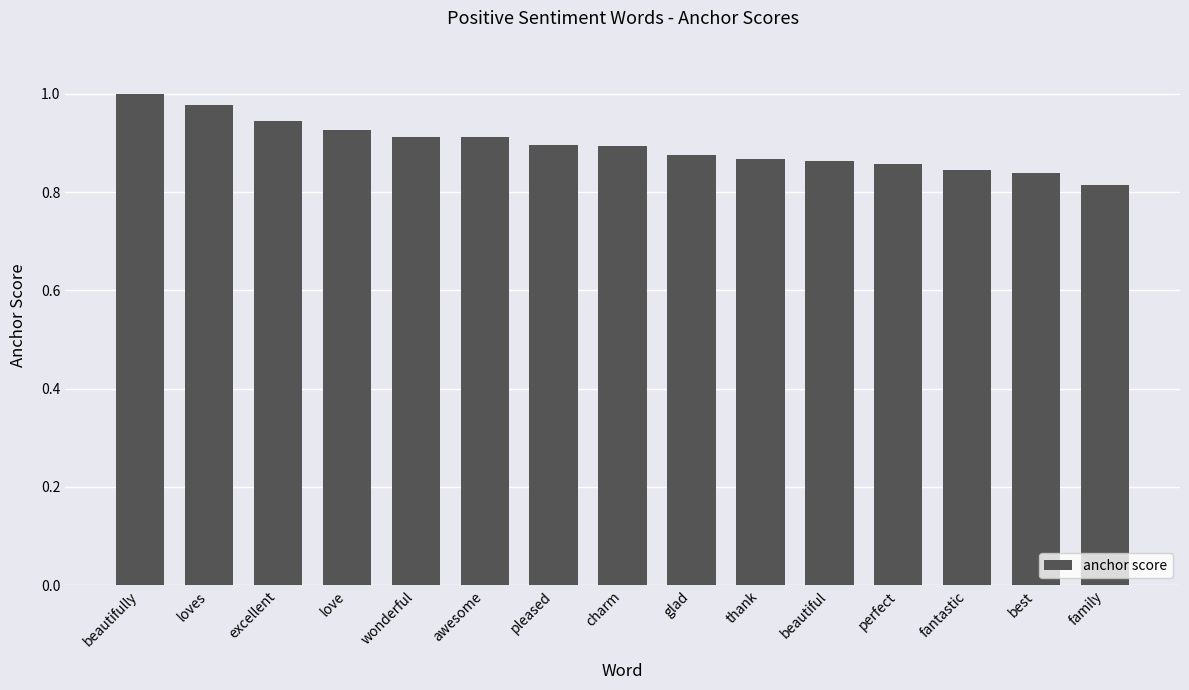

At which label is the value closest to 0?

family